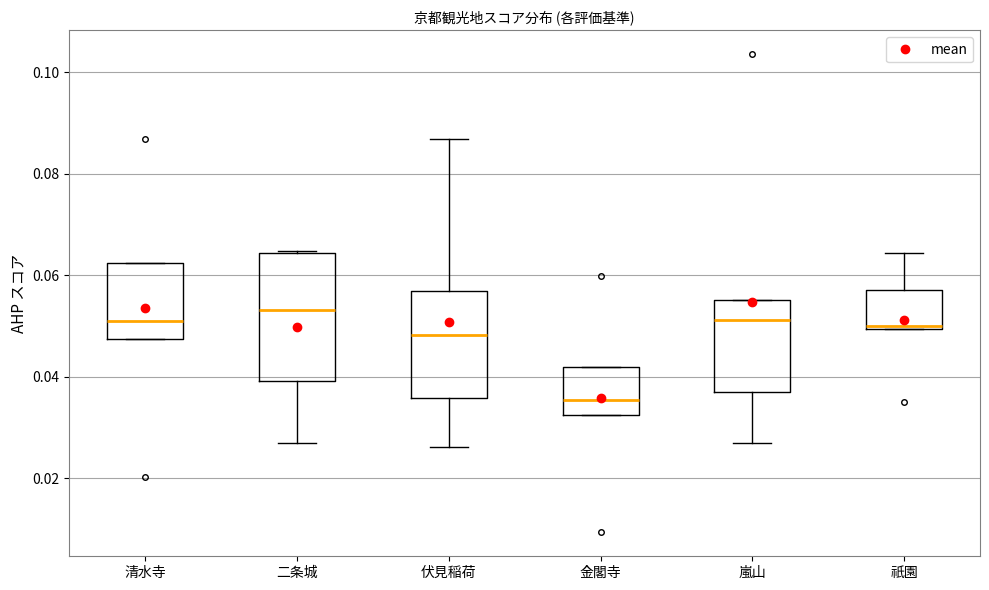

Reading left to right, read every box against the y-axis: the position of its median line, the range the box covers, and the ends of its whiskers. The values are not printed on the chart, so give them approximately, as read against the axis.

清水寺: median 0.050, box 0.048 to 0.062, whiskers 0.048 to 0.062
二条城: median 0.054, box 0.040 to 0.064, whiskers 0.028 to 0.064
伏見稲荷: median 0.048, box 0.036 to 0.056, whiskers 0.026 to 0.086
金閣寺: median 0.036, box 0.032 to 0.042, whiskers 0.032 to 0.042
嵐山: median 0.052, box 0.036 to 0.056, whiskers 0.026 to 0.056
祇園: median 0.050, box 0.050 to 0.058, whiskers 0.050 to 0.064